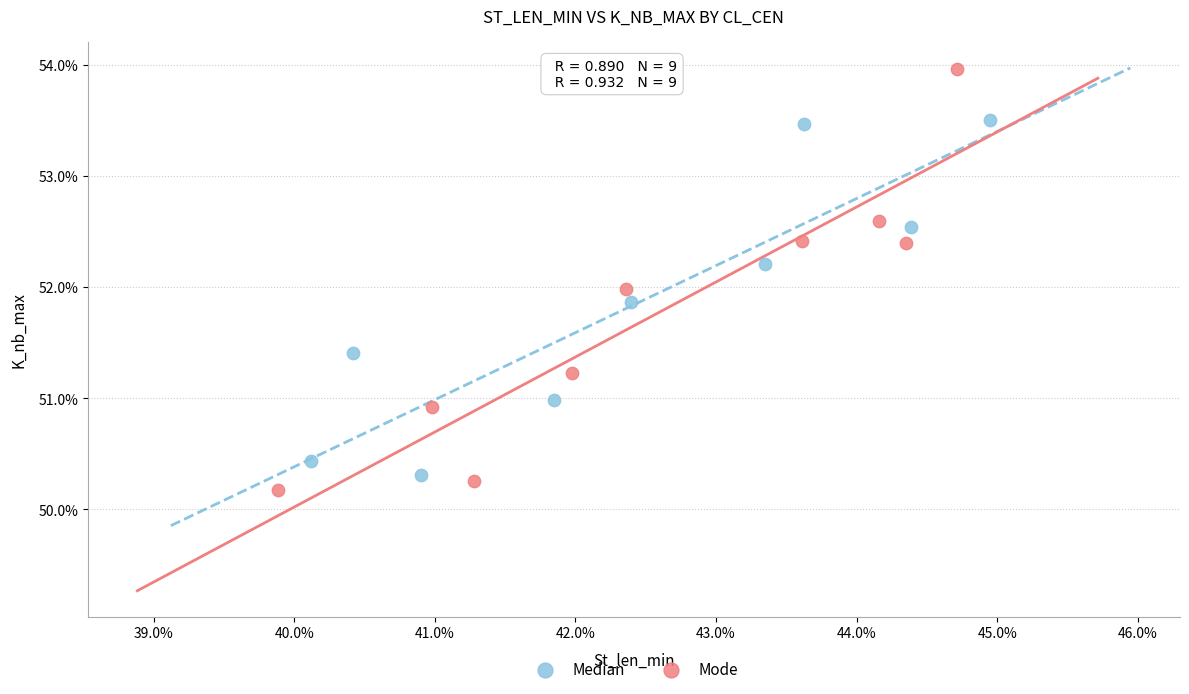

Which series reaches the maximum Y coordinate?

Mode